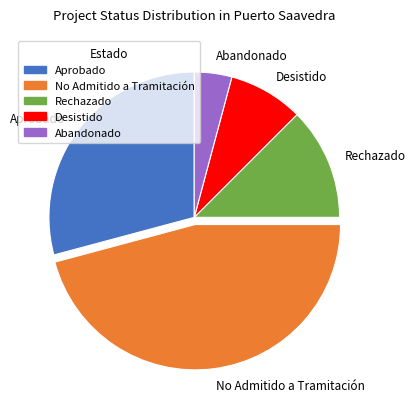

Approximately how many times larger is the value at Abandonado compared to Rechazado?

0.3